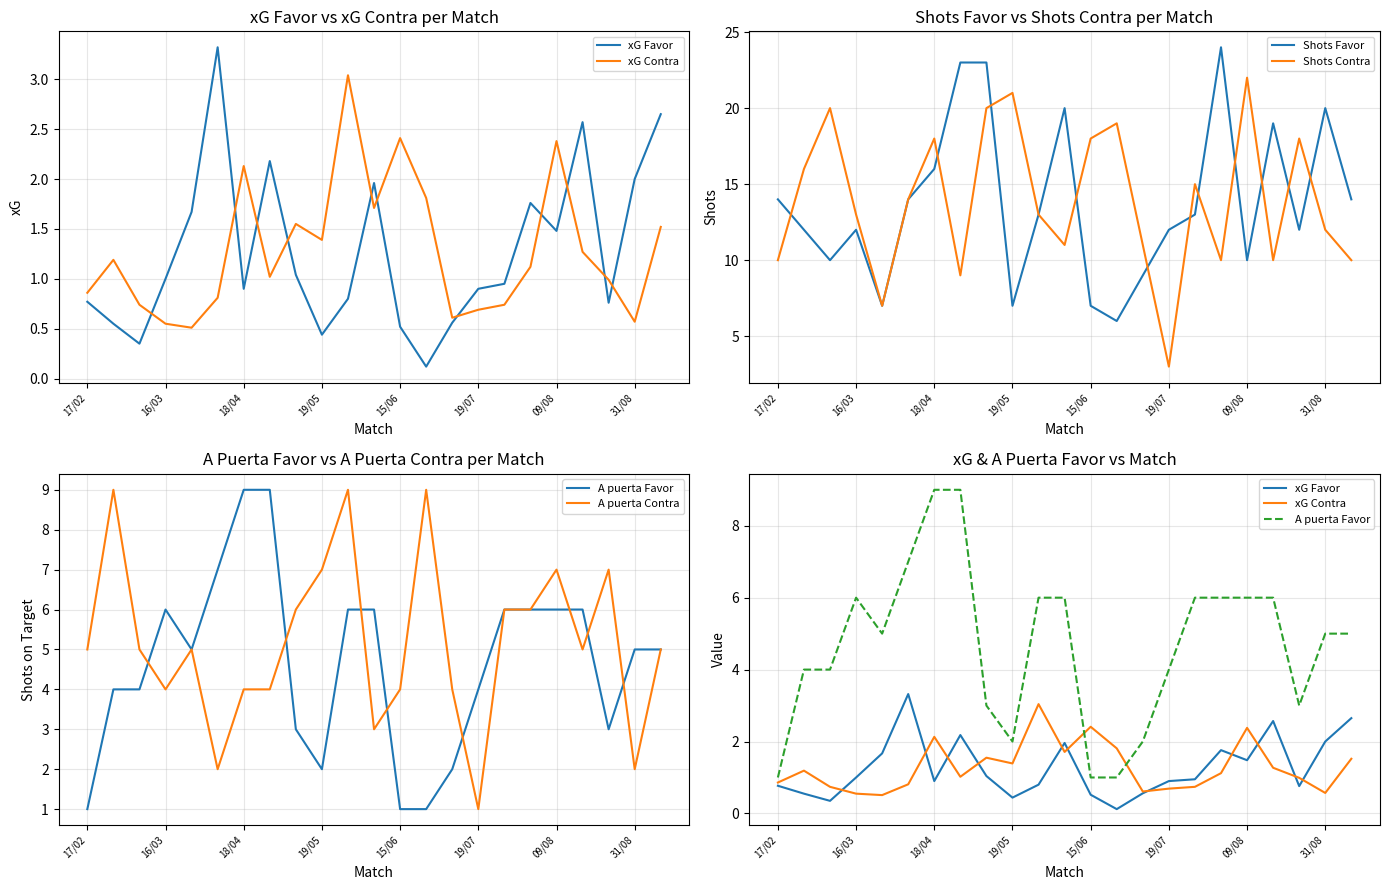

What is the minimum value shown in the chart?

0.1